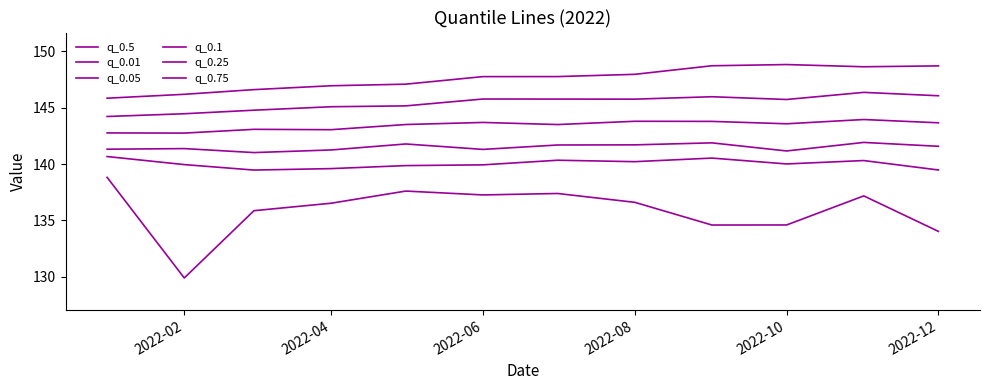

How many lines are shown in the chart?

6